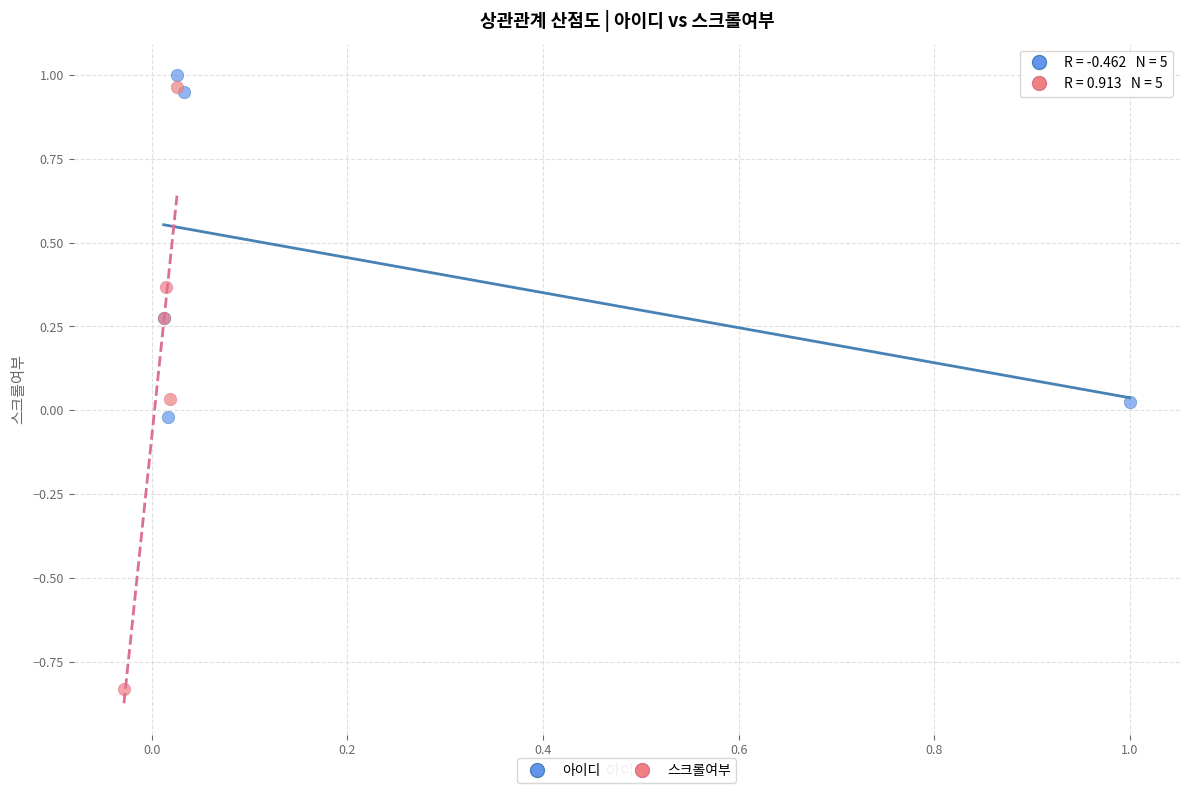

Which series has the largest Y range (max minus min)?

스크롤여부